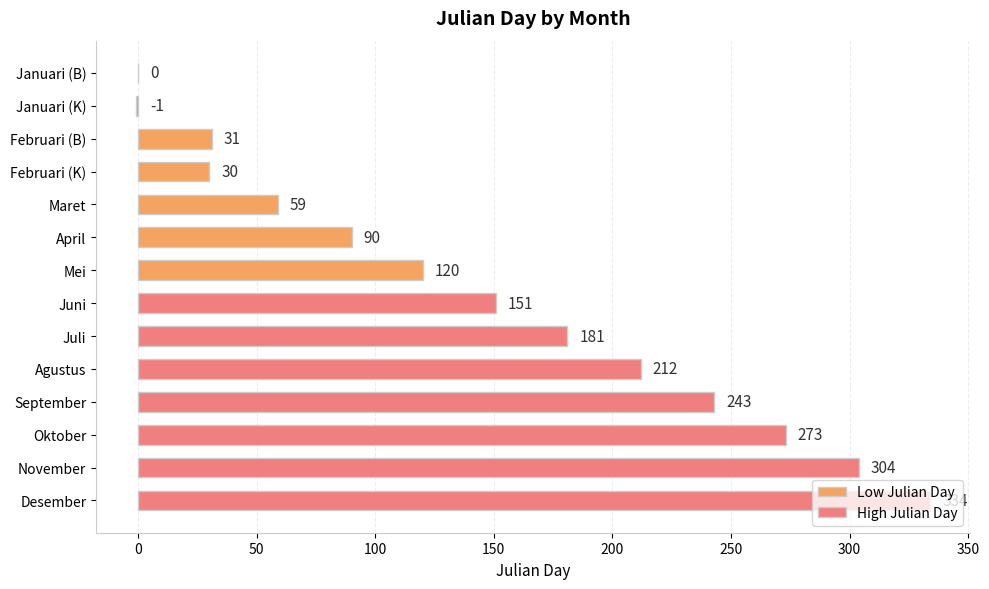

Are the bars horizontal?

Yes